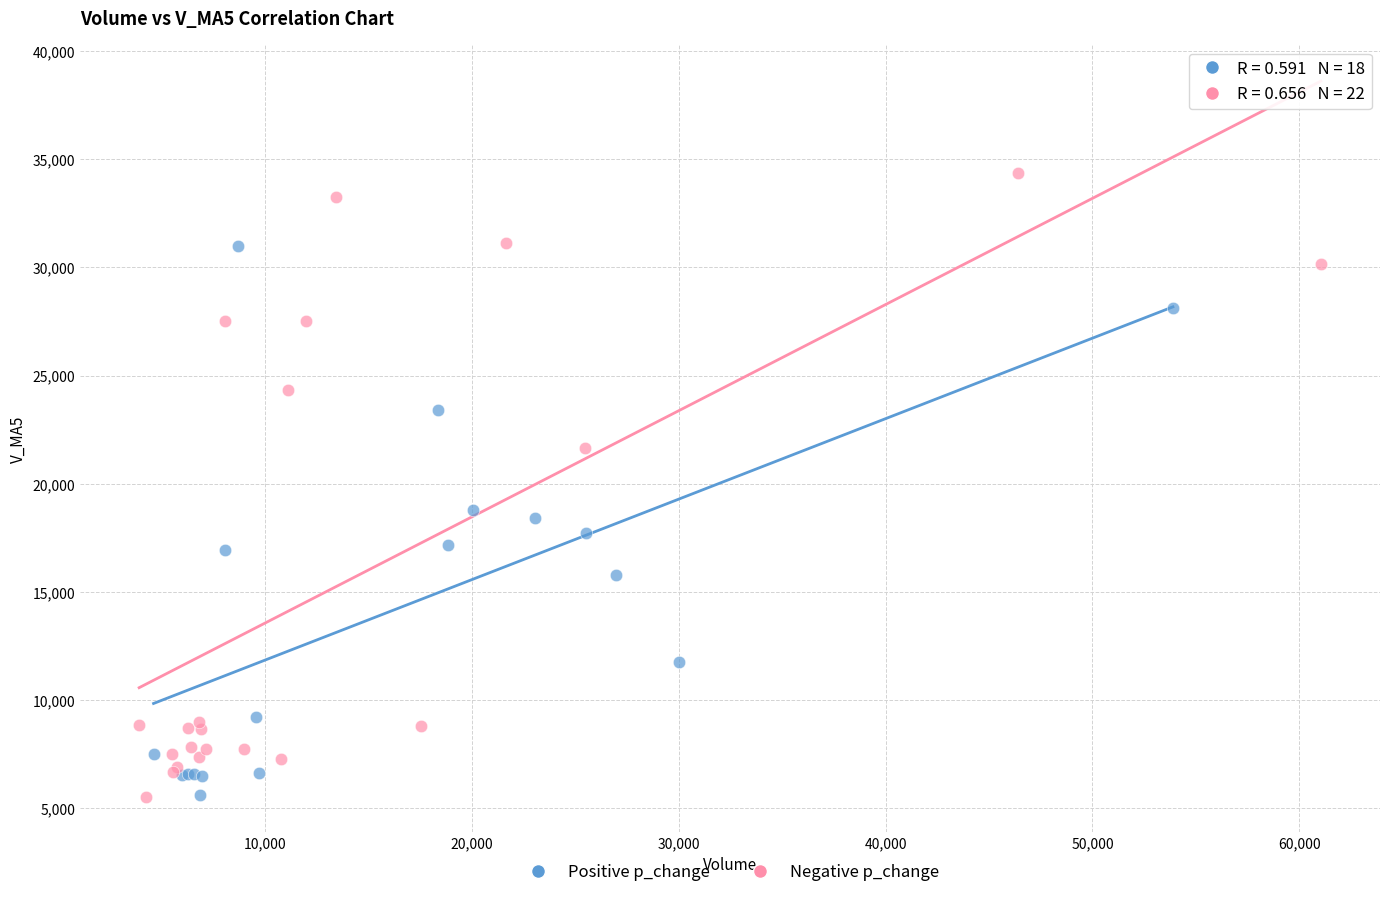

Which series reaches the maximum Y coordinate?

Negative p_change